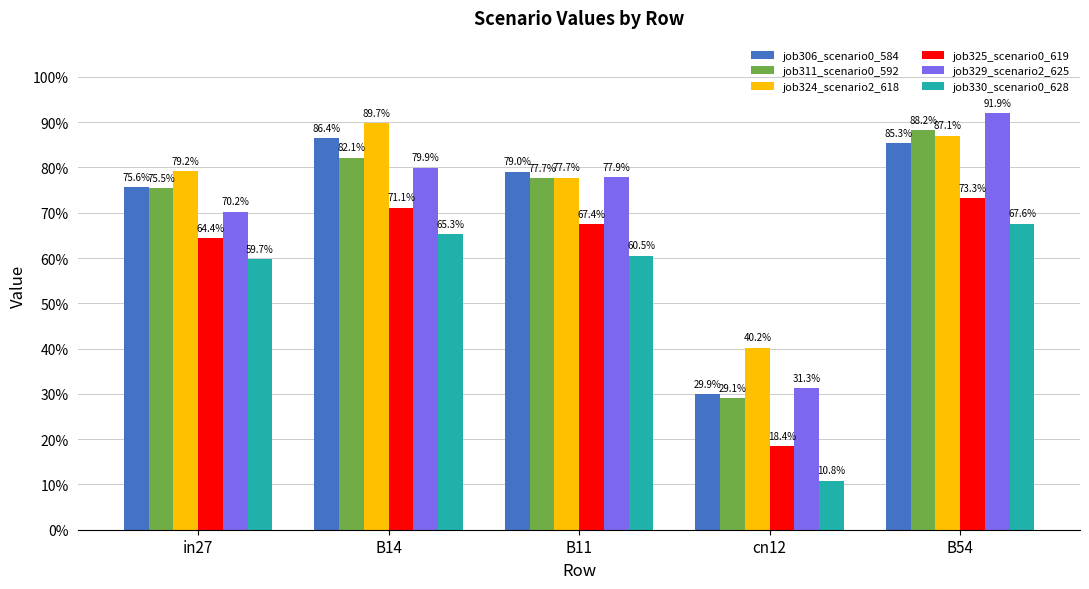

What are all the series names shown in the legend?

job306_scenario0_584, job311_scenario0_592, job324_scenario2_618, job325_scenario0_619, job329_scenario2_625, job330_scenario0_628